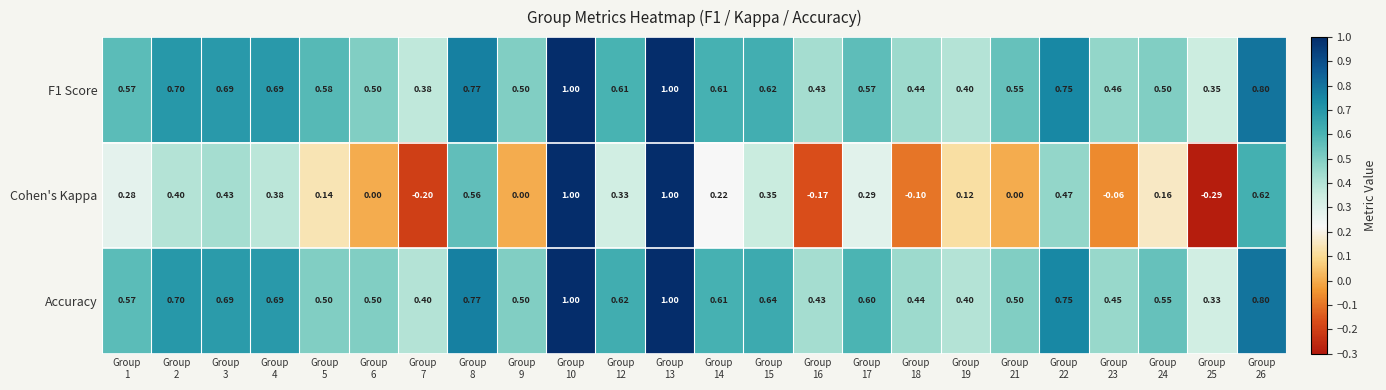

How many data points does each series have?

24